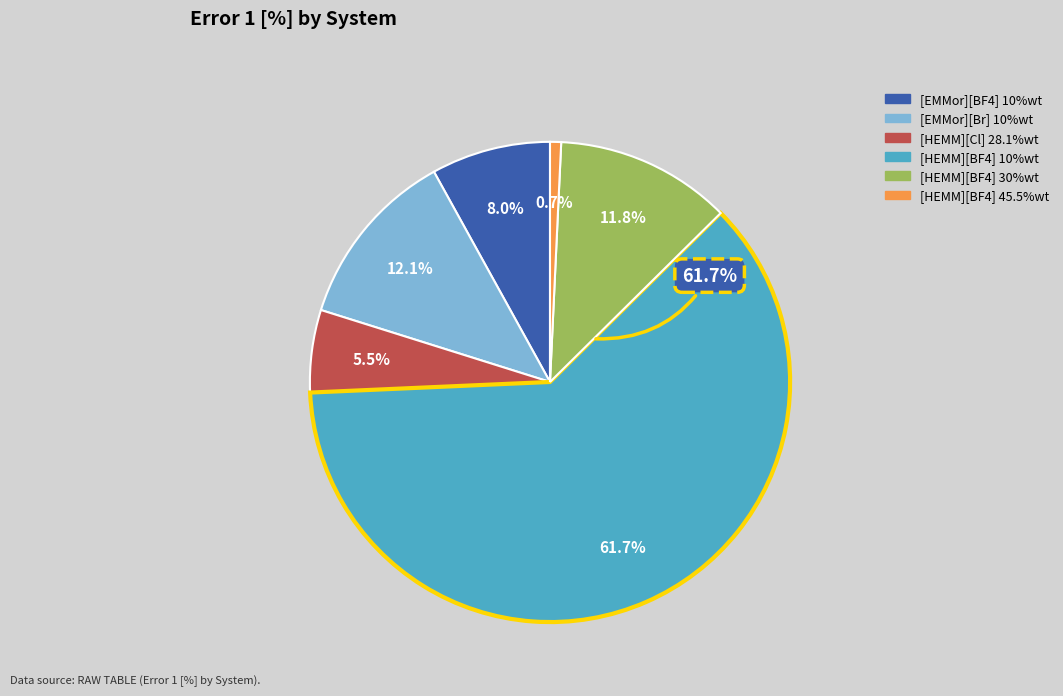

To the nearest percent, what is the difference between the [HEMM][BF4] 45.5%wt and [HEMM][BF4] 30%wt slice percentages?

11%